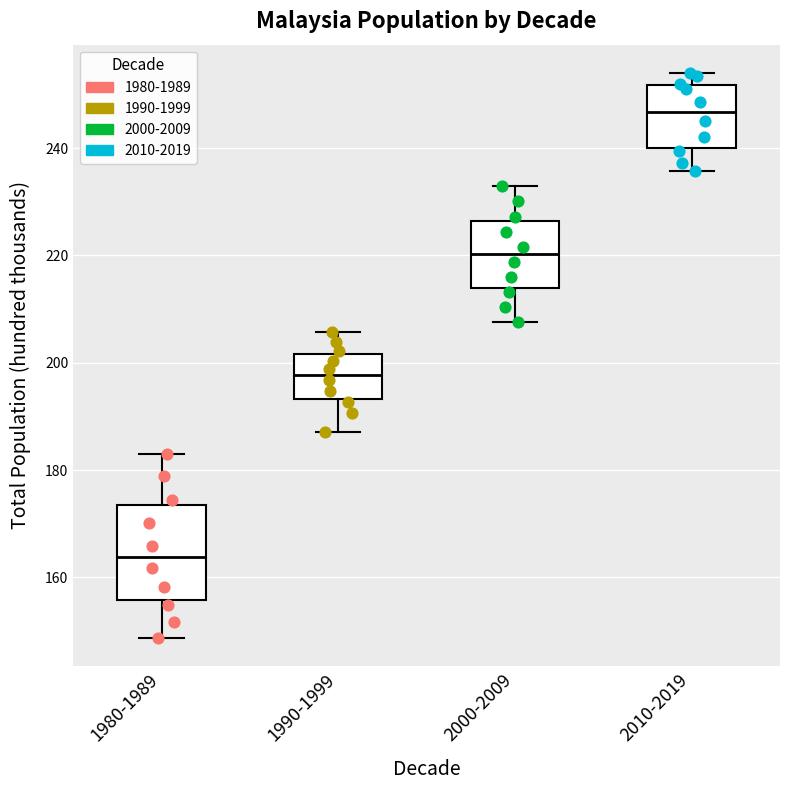

Which box is the tallest, from its lower edge to its upper edge?

1980-1989